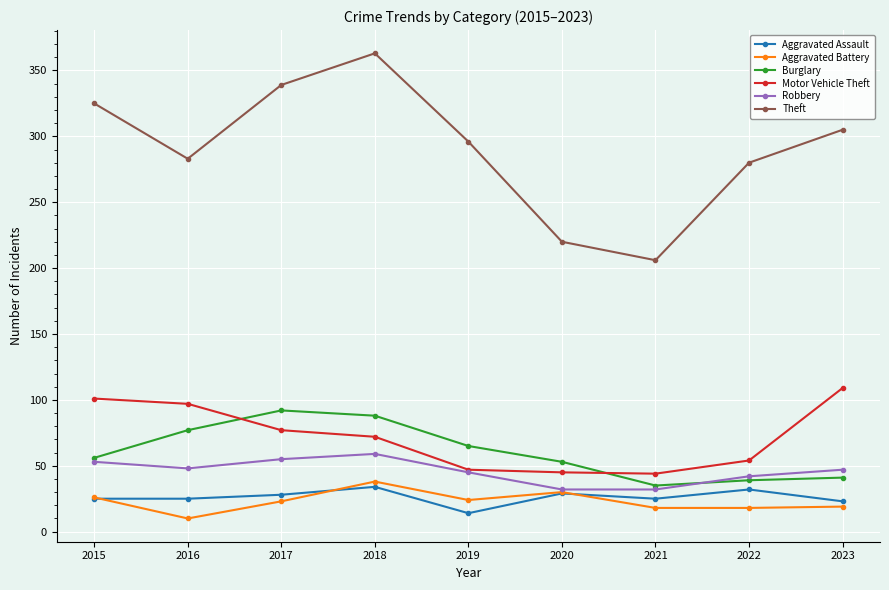

What is the greatest value displayed?

363